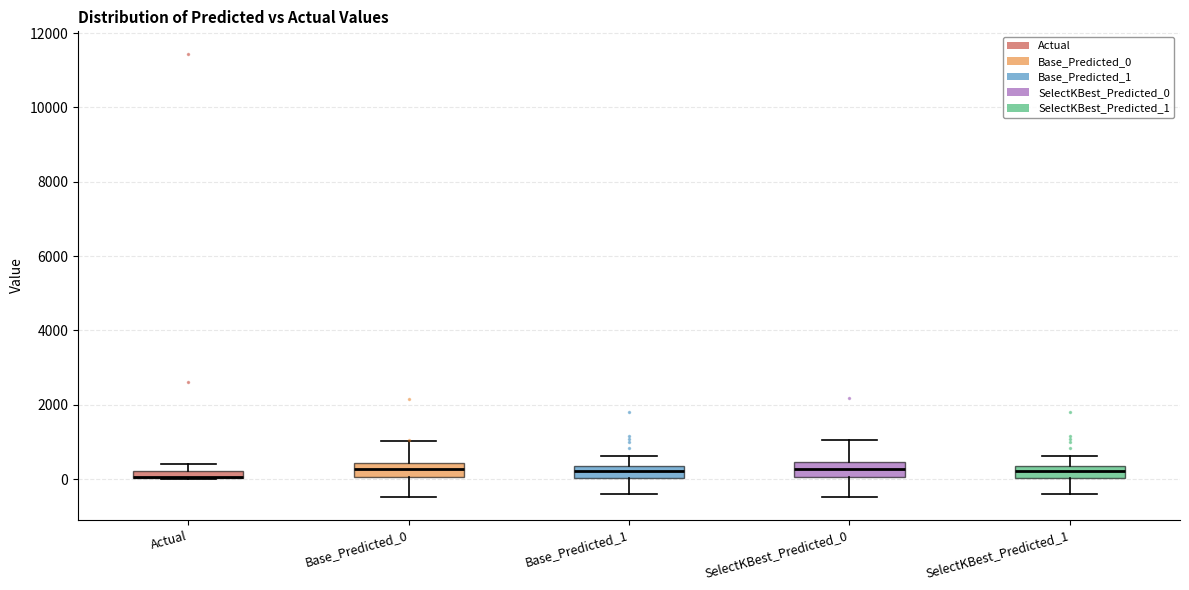

Where does the lower whisker of the box for Base_Predicted_1 end on the y-axis? The values are not printed on the chart, so give them approximately, as read against the axis.

-400